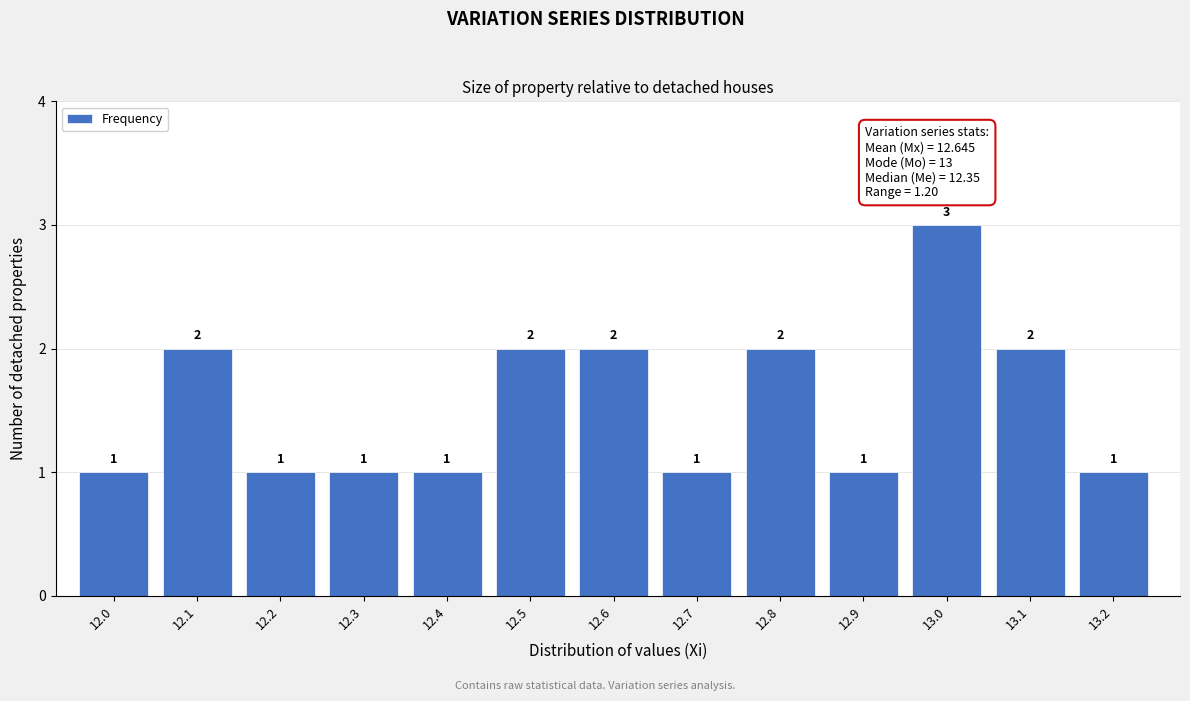

Reading right to left, what are all the values shown in this chart?

13.2=1	13.1=2	13.0=3	12.9=1	12.8=2	12.7=1	12.6=2	12.5=2	12.4=1	12.3=1	12.2=1	12.1=2	12.0=1